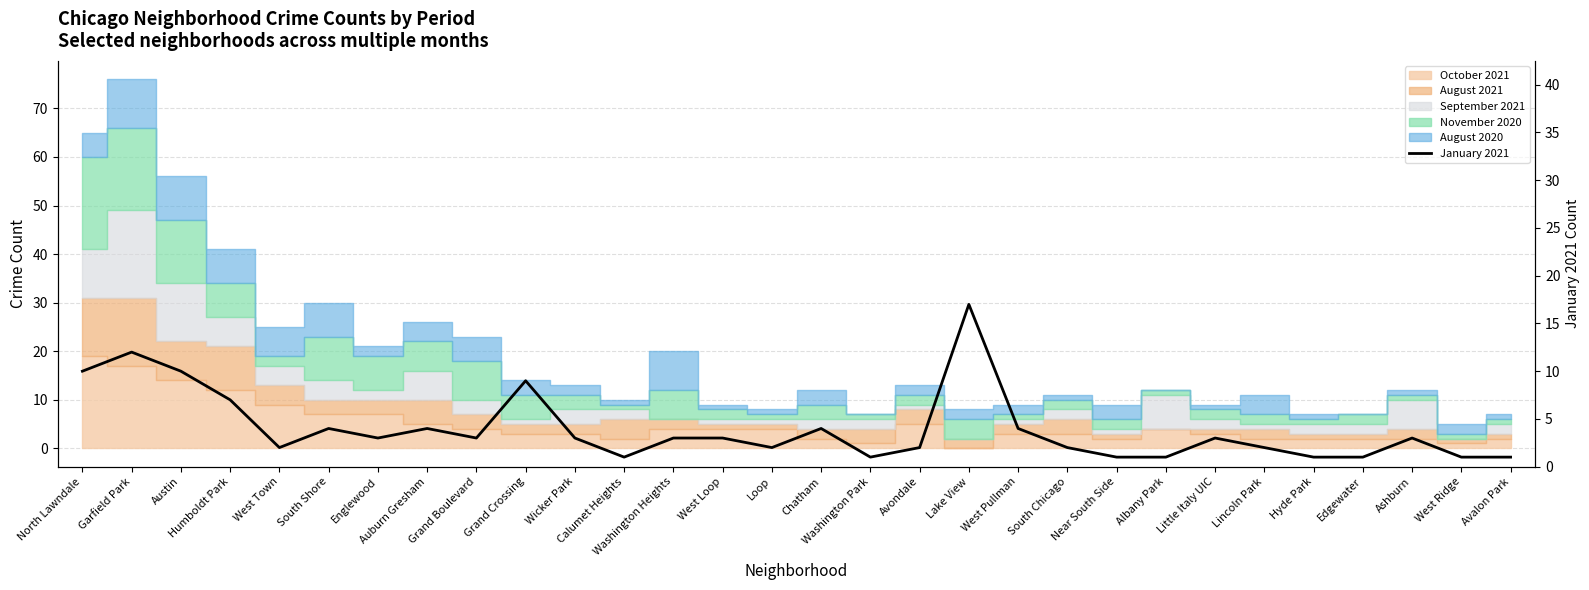

What is the minimum value shown in the chart?

1